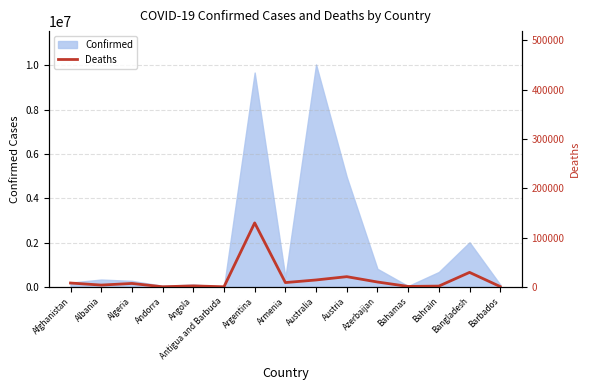

What is the label of the 12th point from the right?

Andorra